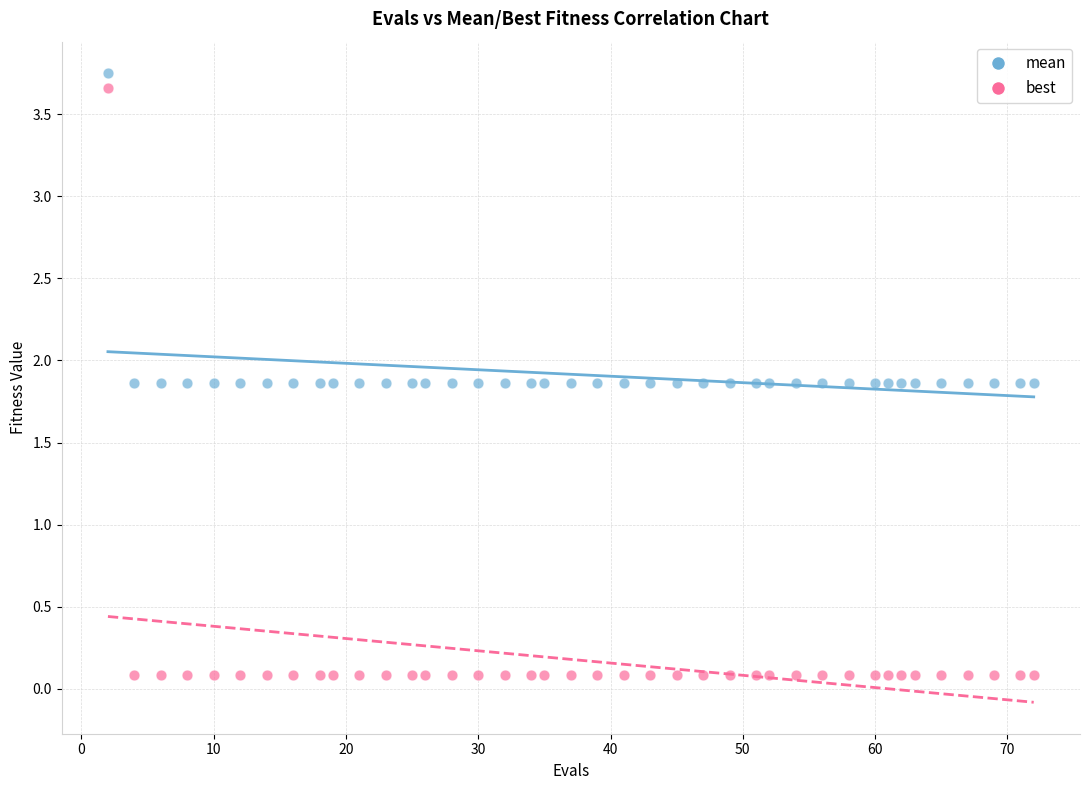

Which series contains the lowest Y value?

best